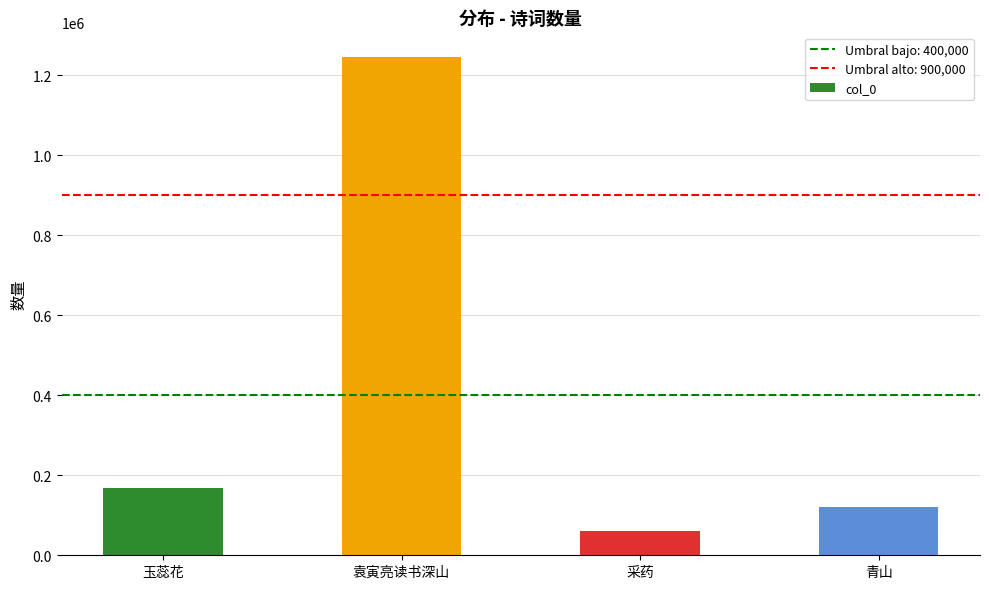

What is the sum of the values at 袁寅亮读书深山 and 青山?

1365772